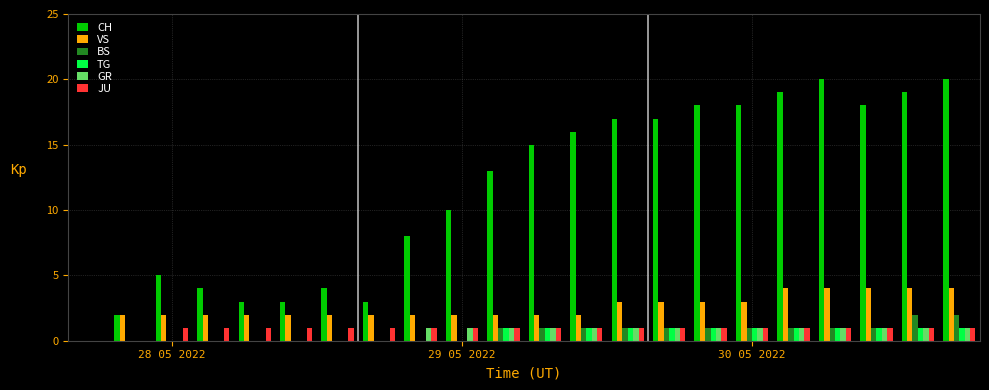

What is the sum of all JU values?

20